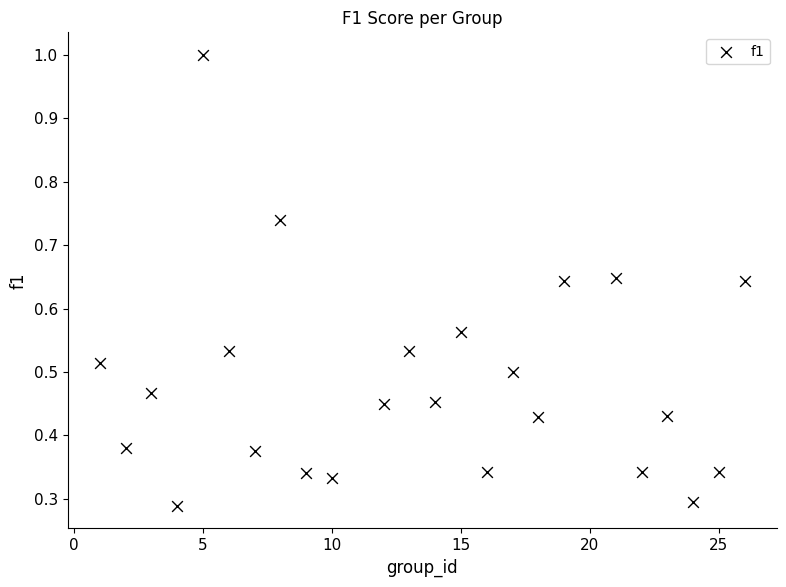

What is the range of X values (max minus min)?

25.0